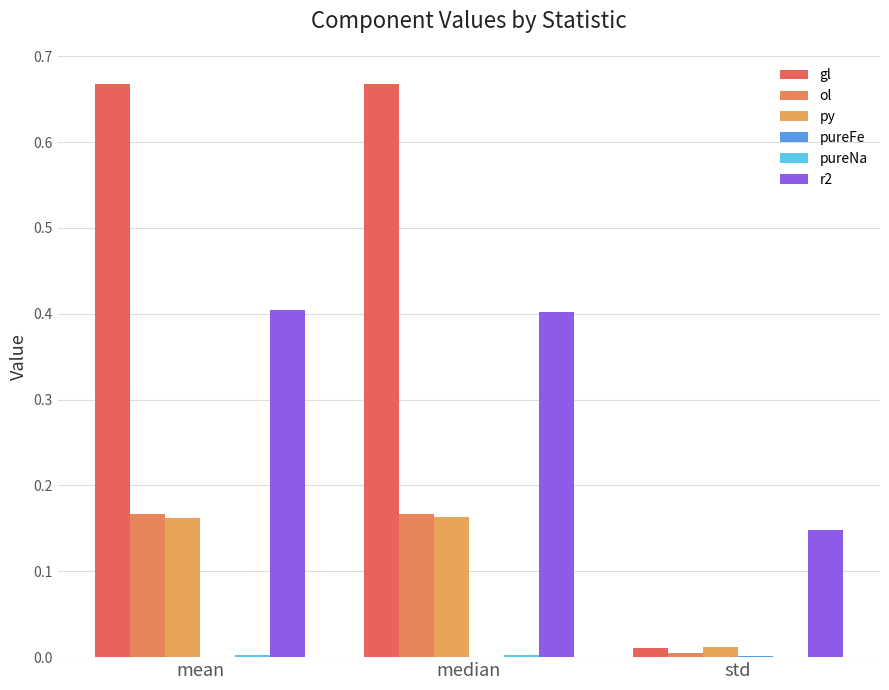

Are the bars horizontal?

No